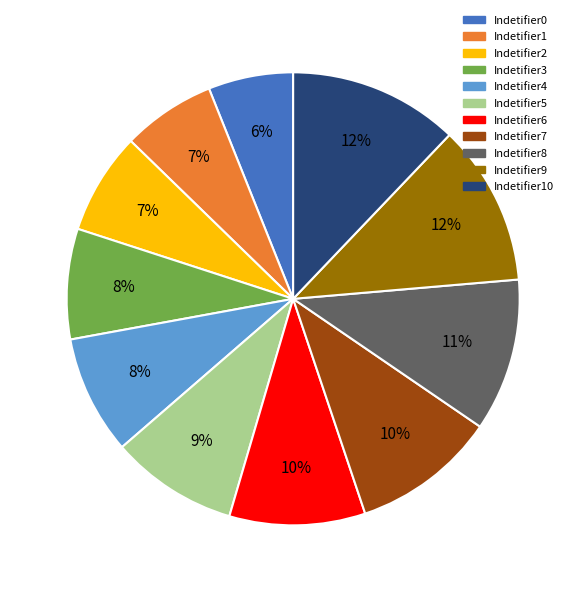

Which category has the smallest portion of the pie?

Indetifier0